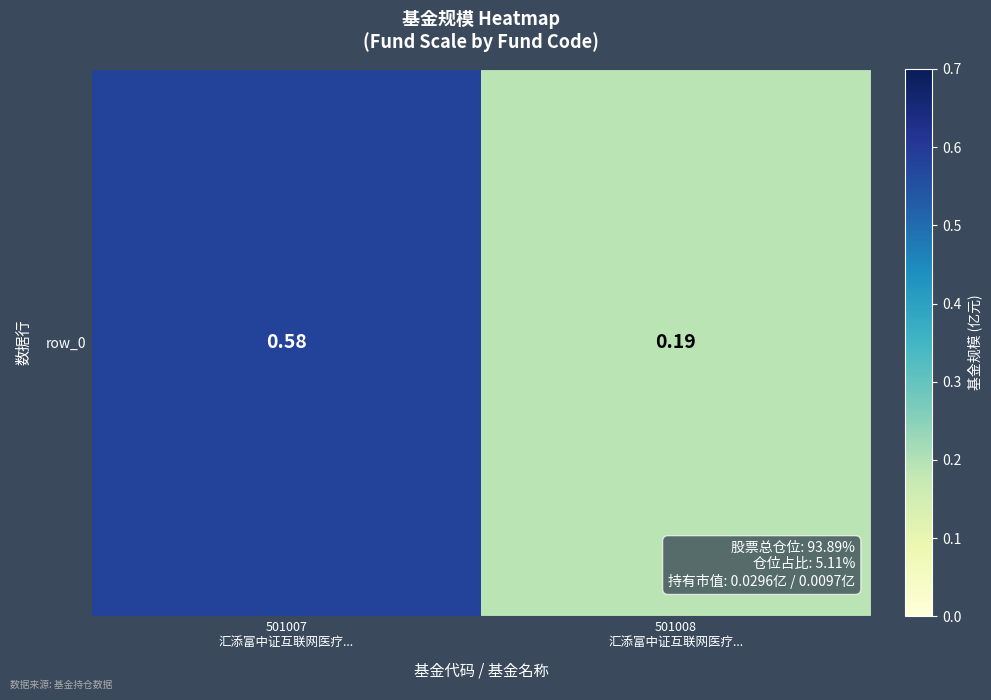

List the labels in order of value, largest first.

501007
汇添富中证互联网医疗..., 501008
汇添富中证互联网医疗...